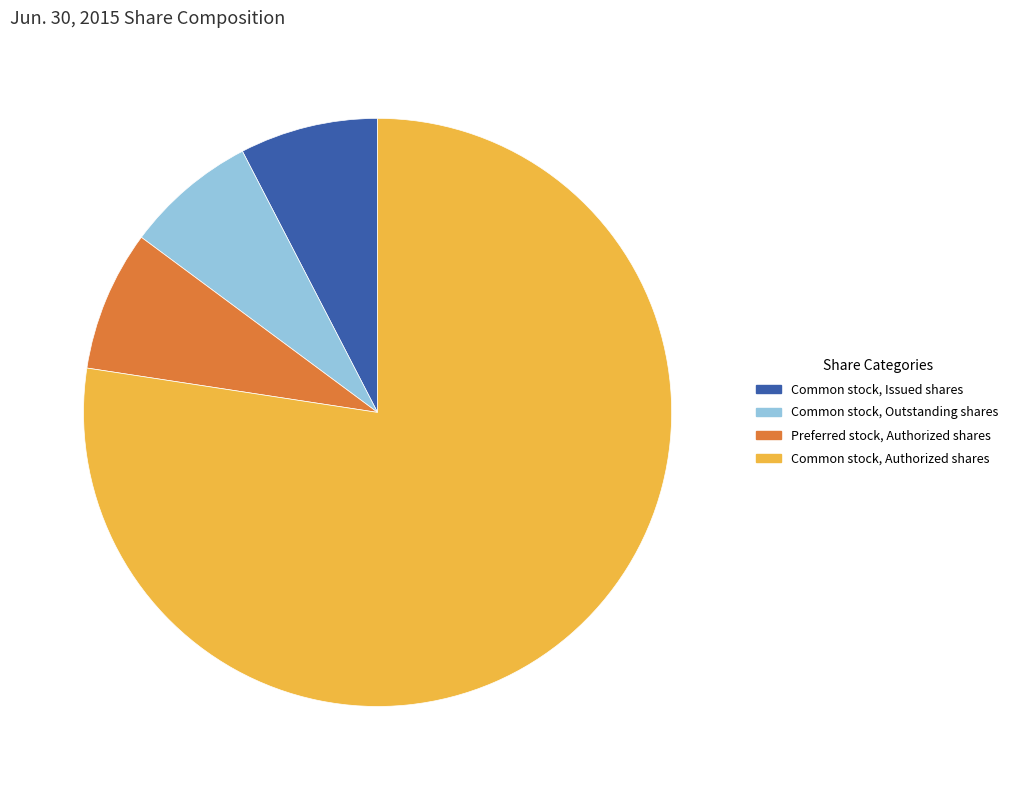

Between Common stock, Outstanding shares and Common stock, Authorized shares, which is larger?

Common stock, Authorized shares